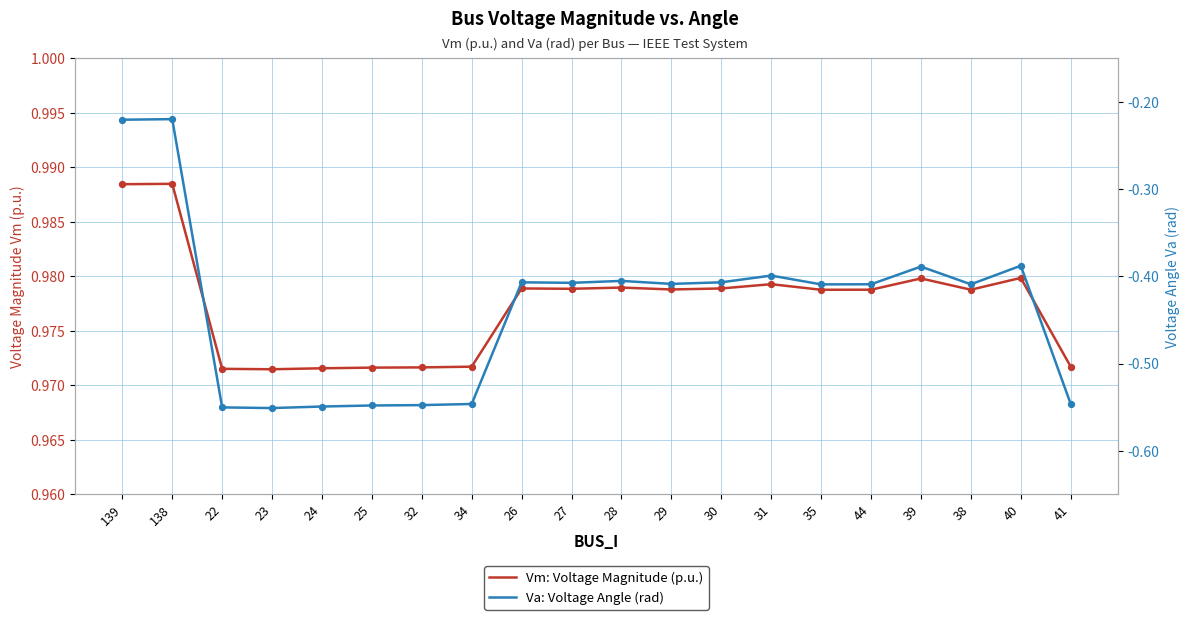

Which series reaches the minimum Y coordinate?

Va: Voltage Angle (rad)